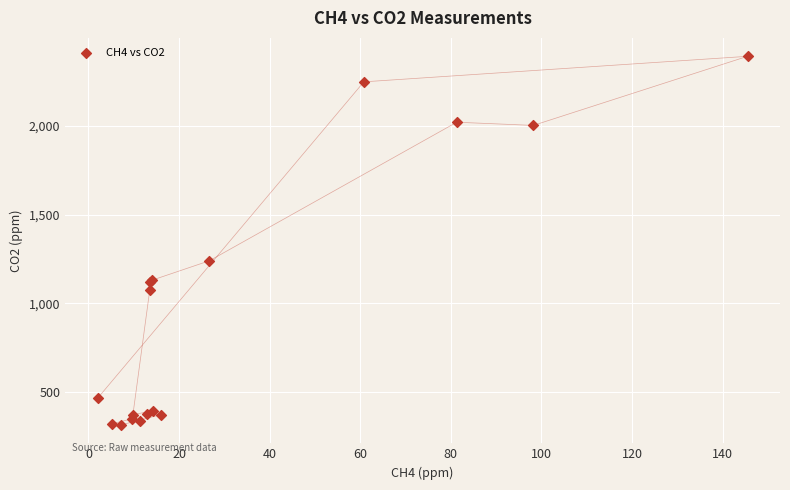

What Y value in the scatter plot is closest to 1353?

1240.0